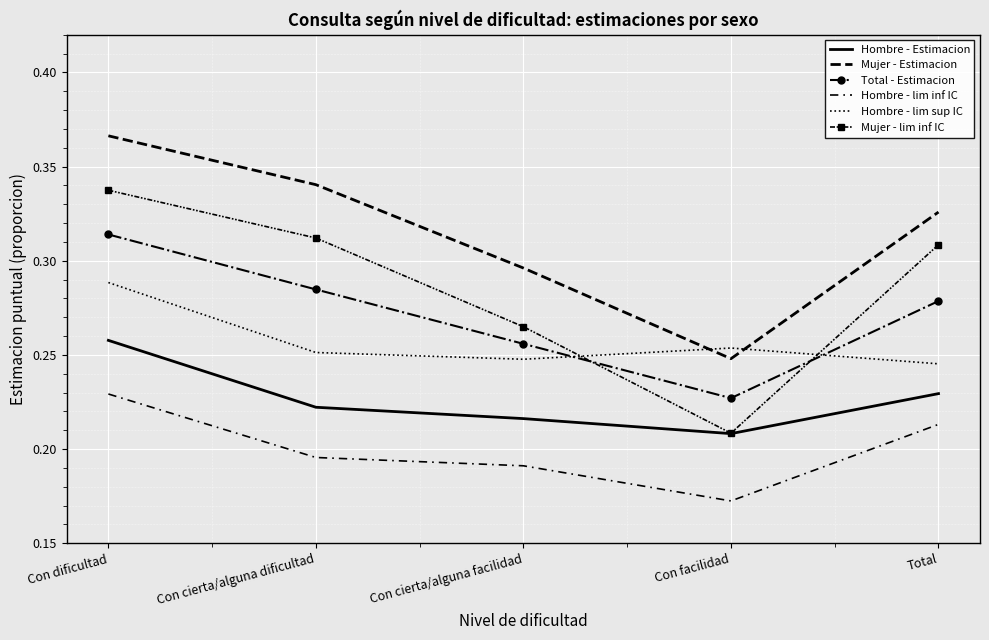

At which label does Hombre - lim inf IC reach its minimum?

Con facilidad